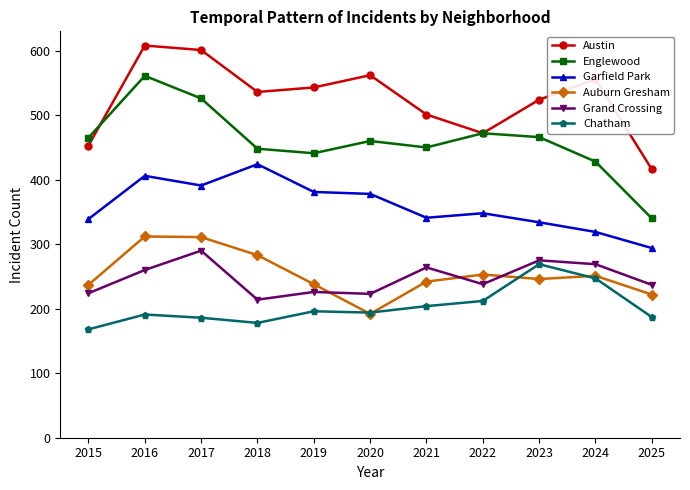

What is the value of the Garfield Park point at the 7th from the left?

341